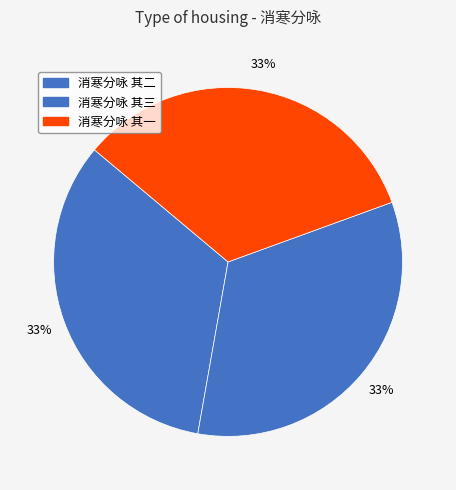

To the nearest percent, what is the average slice percentage?

33%